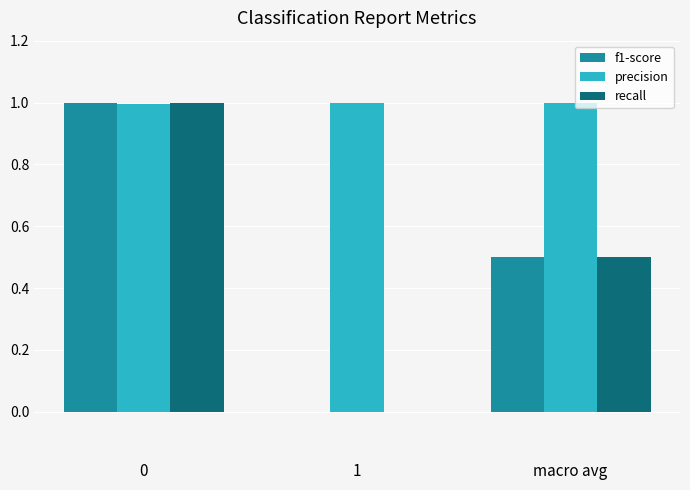

Count the number of categories in the chart.

3